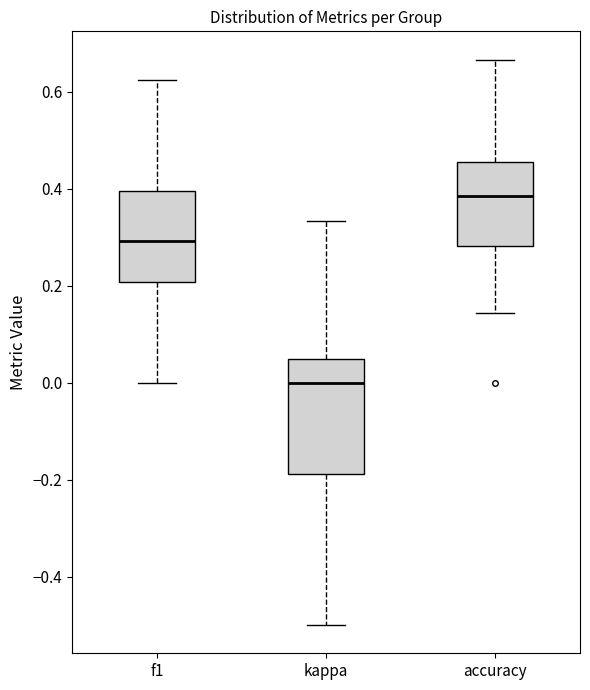

Reading left to right, transcribe this box plot: for each box, give where its median line is, the range the box spans, and where its two whiskers end, as read against the y-axis. The values are not printed on the chart, so give them approximately, as read against the axis.

f1: median 0.30, box 0.20 to 0.40, whiskers 0.00 to 0.62
kappa: median 0.00, box -0.18 to 0.04, whiskers -0.50 to 0.34
accuracy: median 0.38, box 0.28 to 0.46, whiskers 0.14 to 0.66